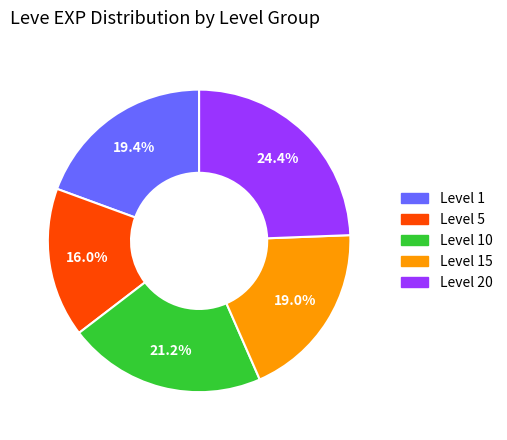

Is there any slice that represents more than half of the pie?

No